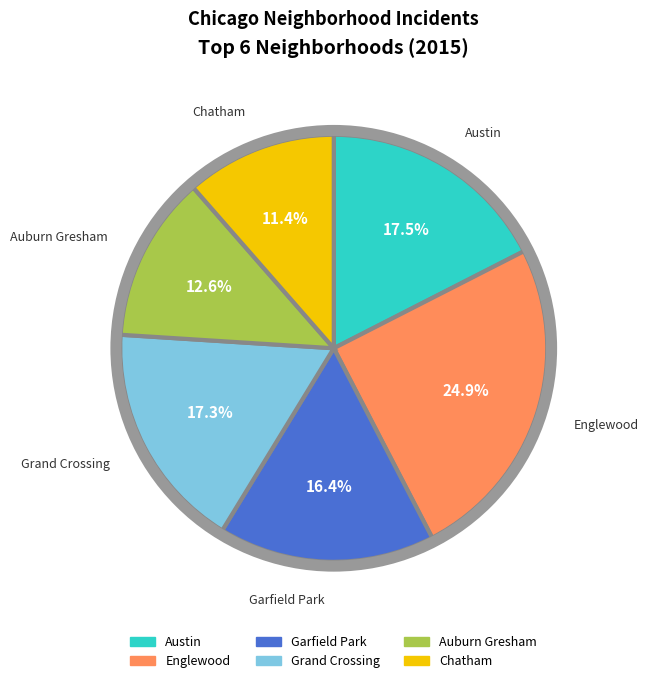

What percentage is the Englewood slice, to the nearest percent?

25%